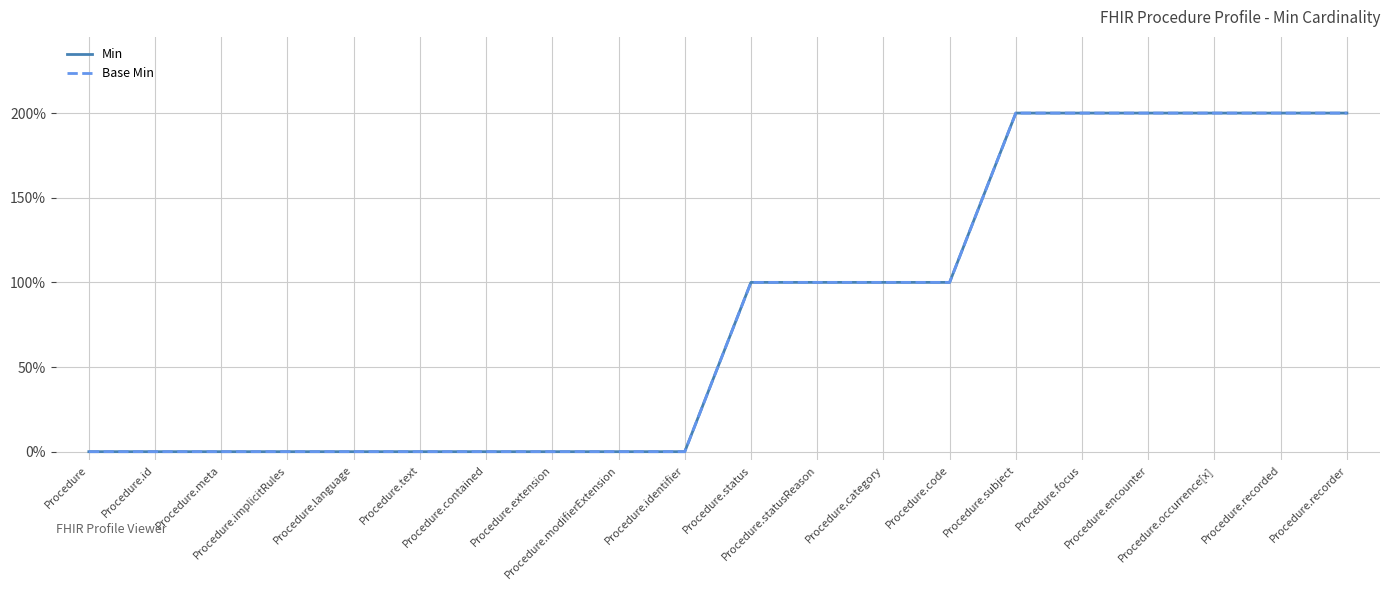

True or false: Min and Base Min intersect in this chart.

False